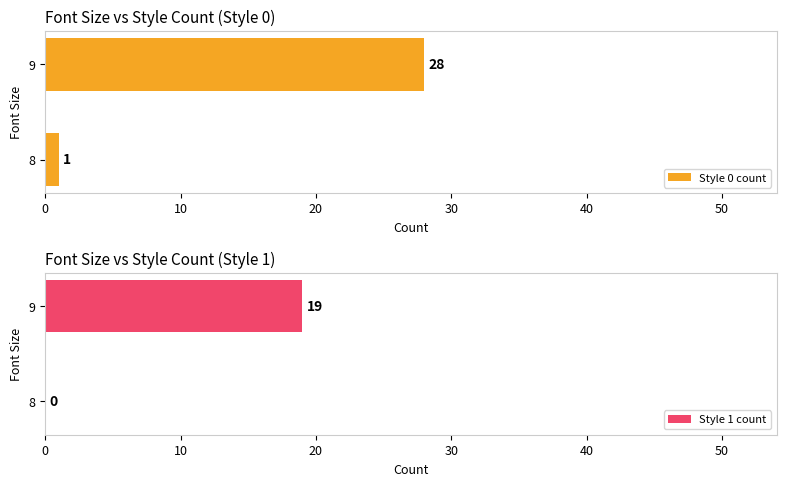

The Style 1 count series shows 19 at 9. True or false?

True